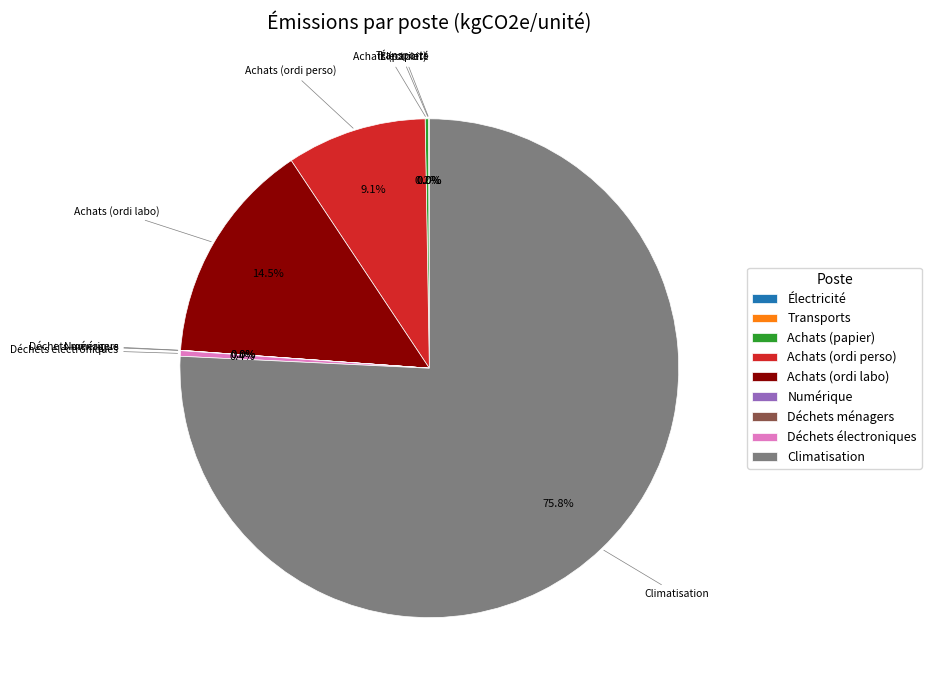

To the nearest percent, what portion does Climatisation represent?

76%